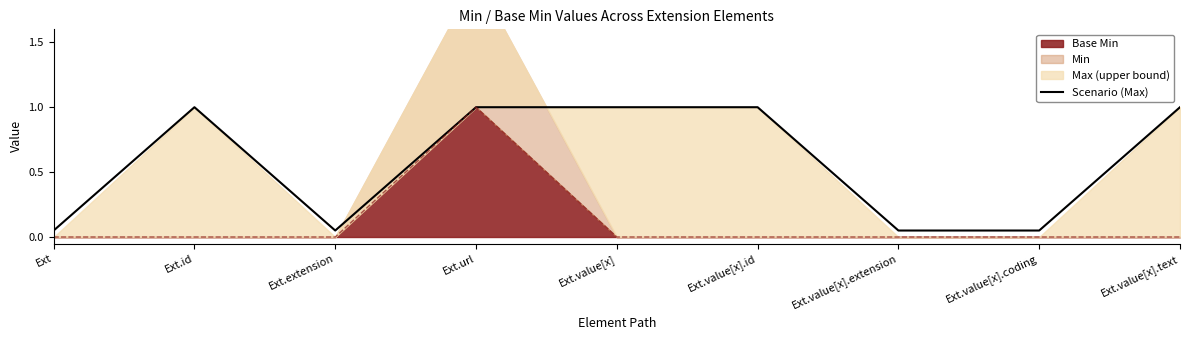

What is the label of the 7th point from the left?

Ext.value[x].extension